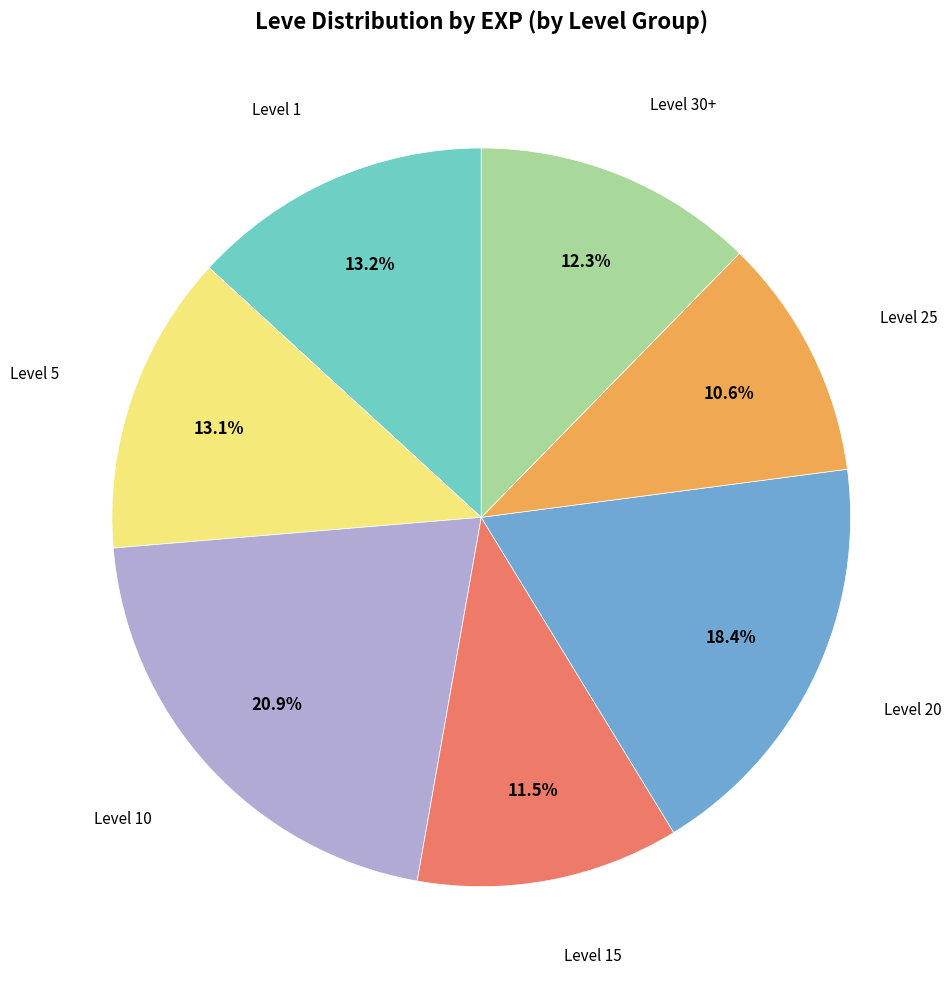

Which slice is the largest?

Level 10